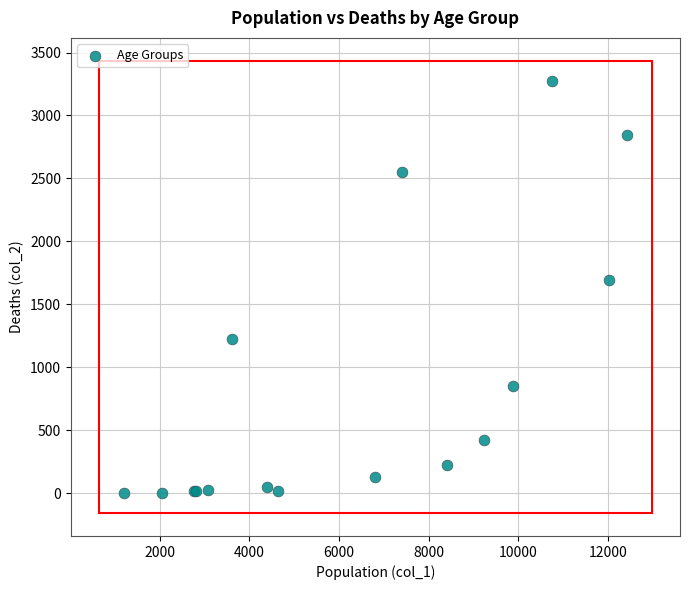

What Y value in the scatter plot is closest to 1638?

1690